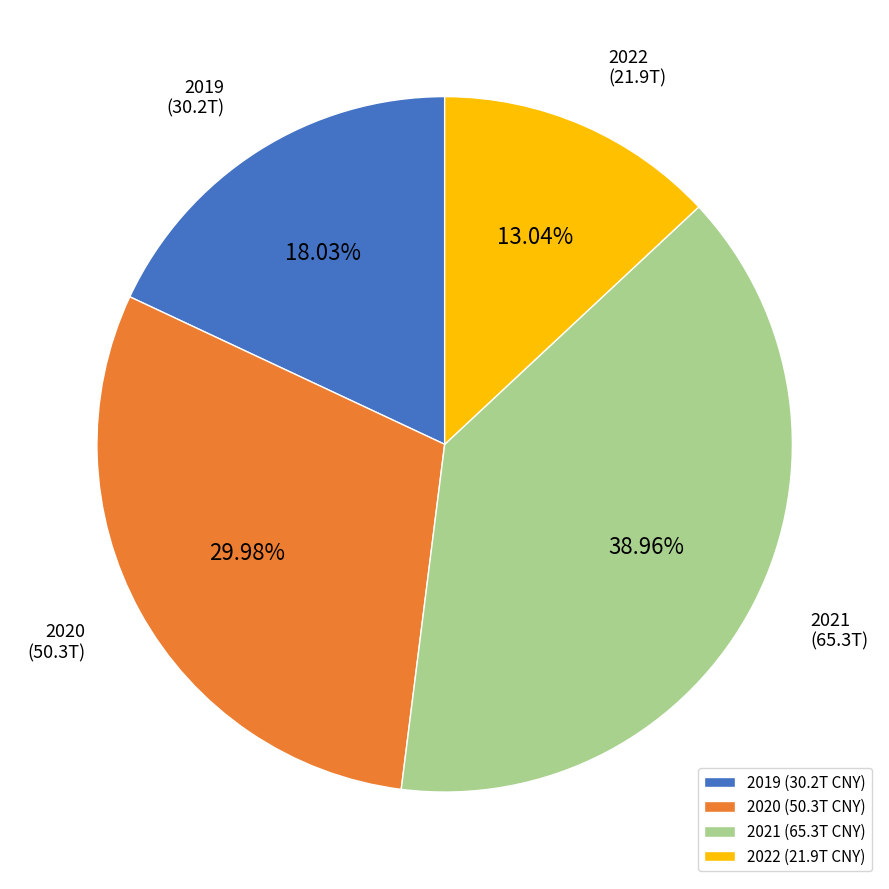

Is there a majority slice in this chart?

No